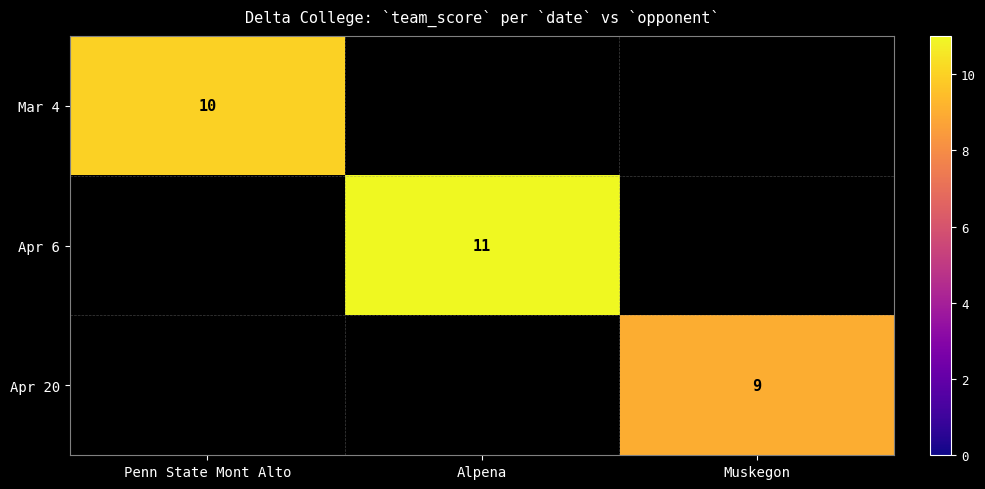

The value of Mar 4 at Penn State Mont Alto is 10. True or false?

True